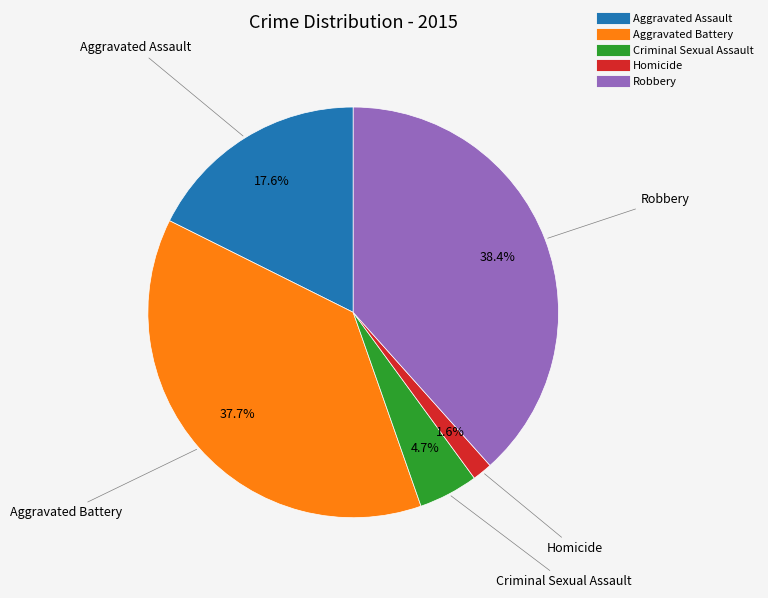

How many slices are in this pie chart?

5